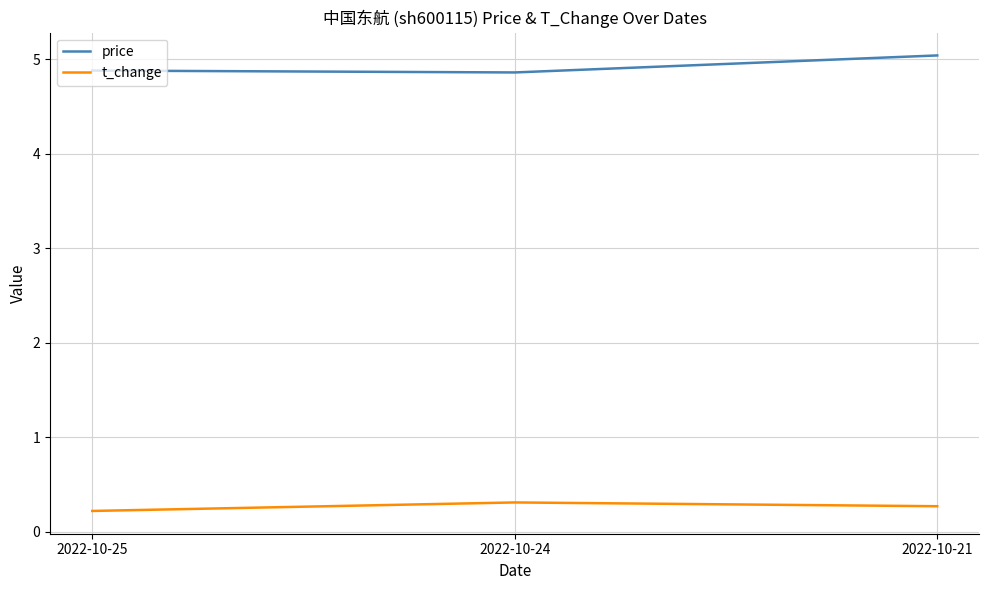

List the series in order of their overall mean, highest first.

price, t_change